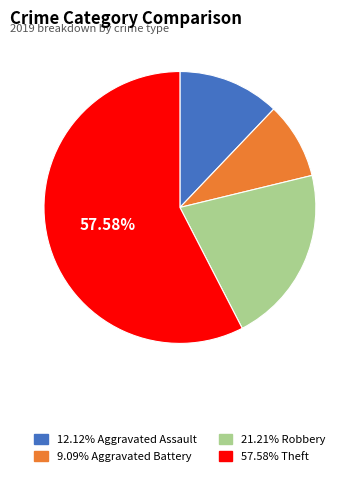

Does any single category account for the majority?

Yes